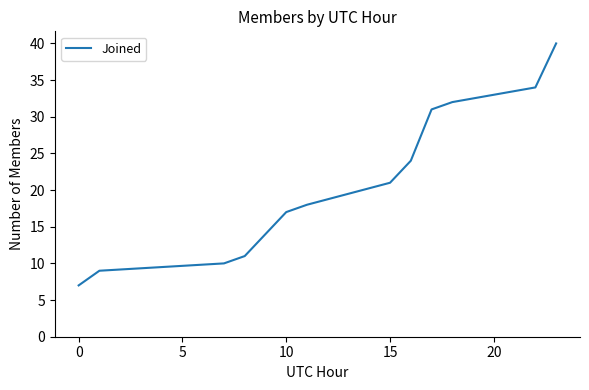

What is the sum of all values?

268